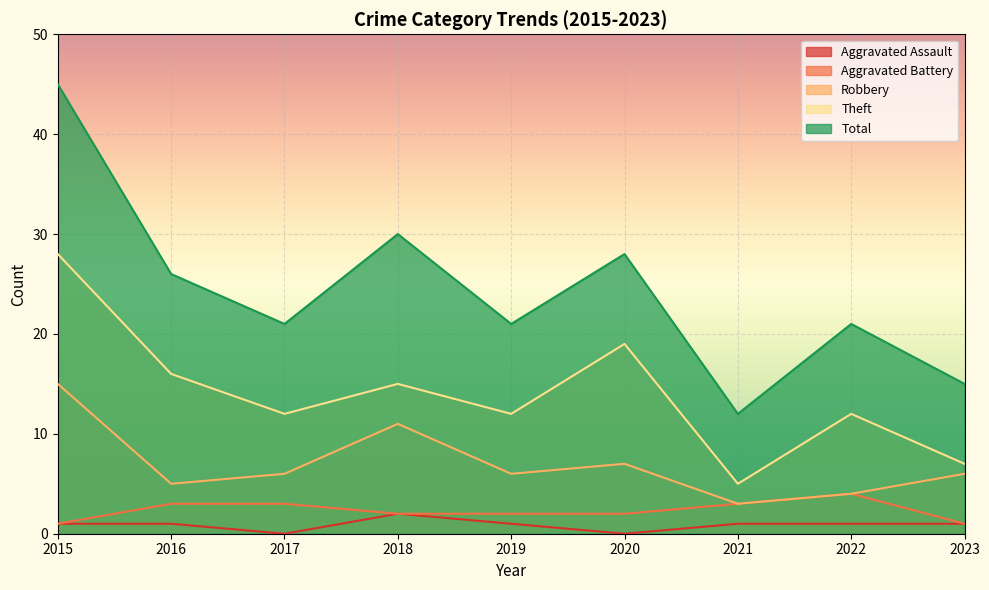

The Total series shows 26 at 2016. True or false?

True